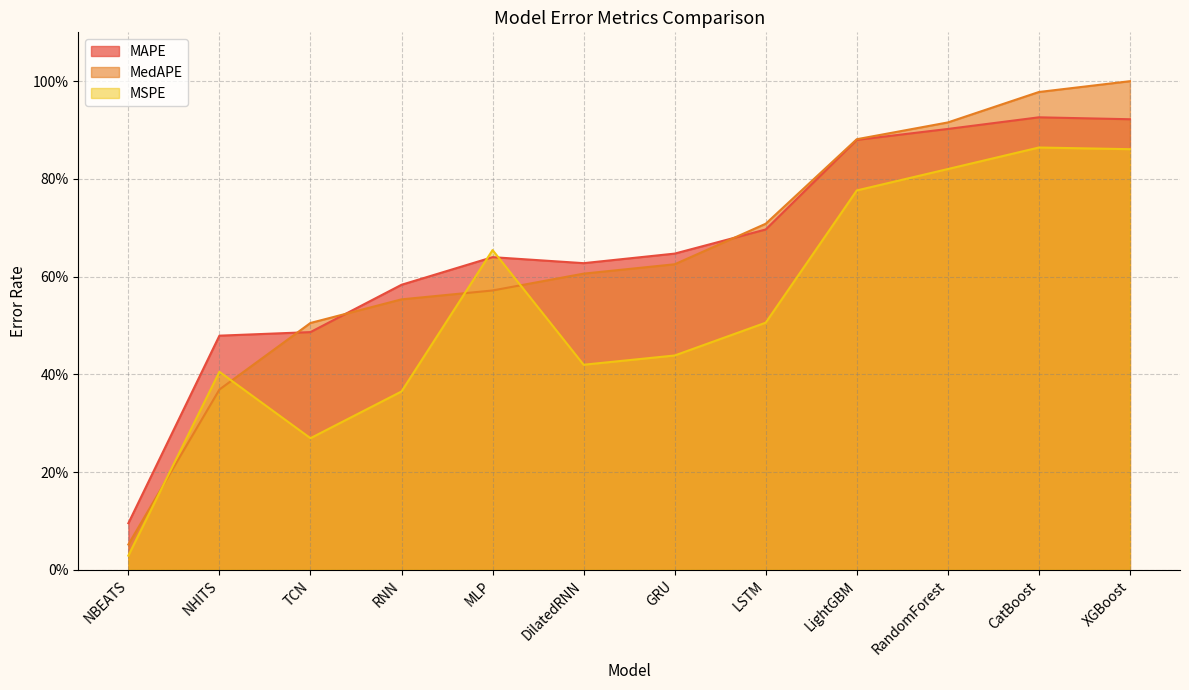

What is the value of the MAPE point at the 8th from the left?

0.7